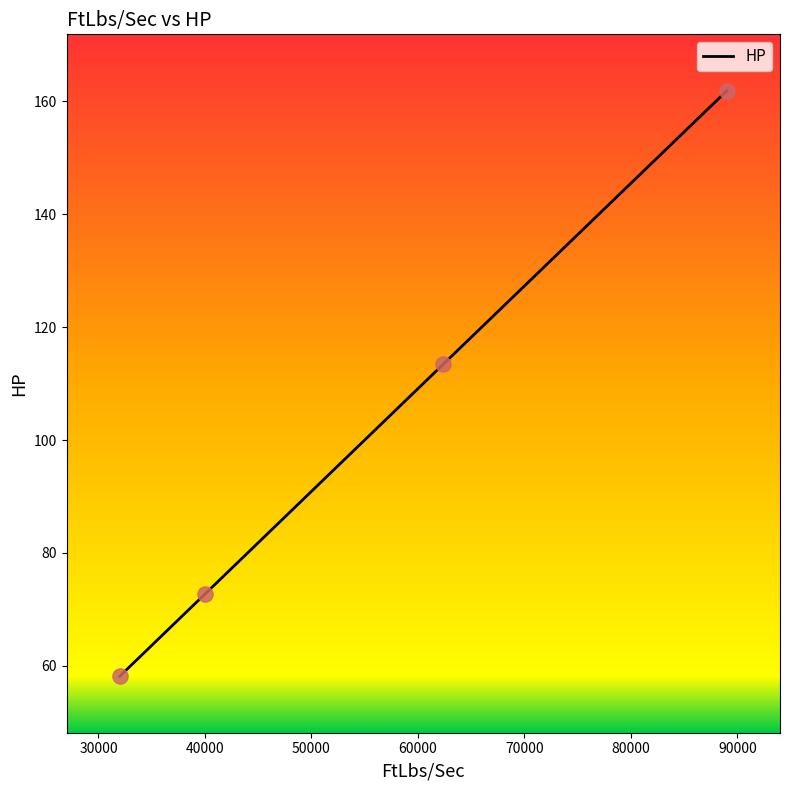

What is the average value?

101.5